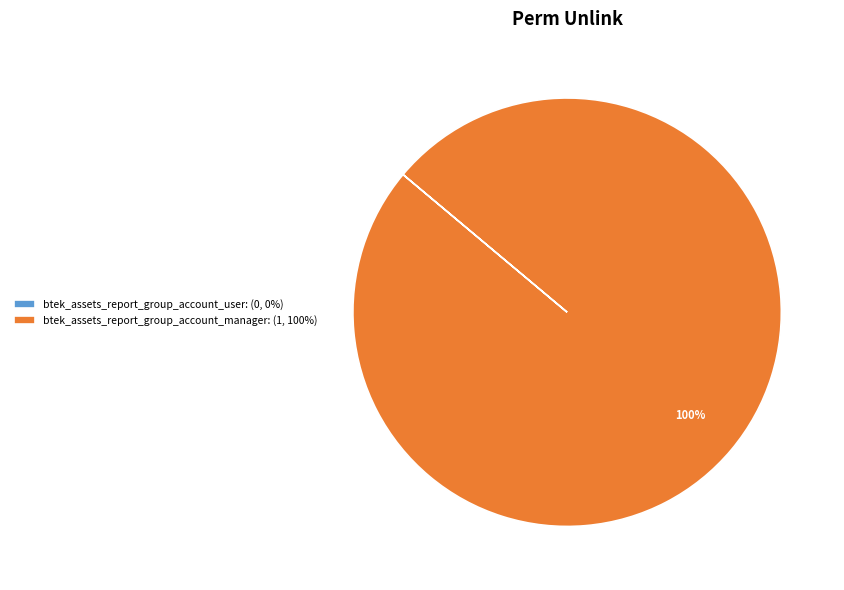

To the nearest percent, what is the difference between the largest and smallest slice percentages?

100%